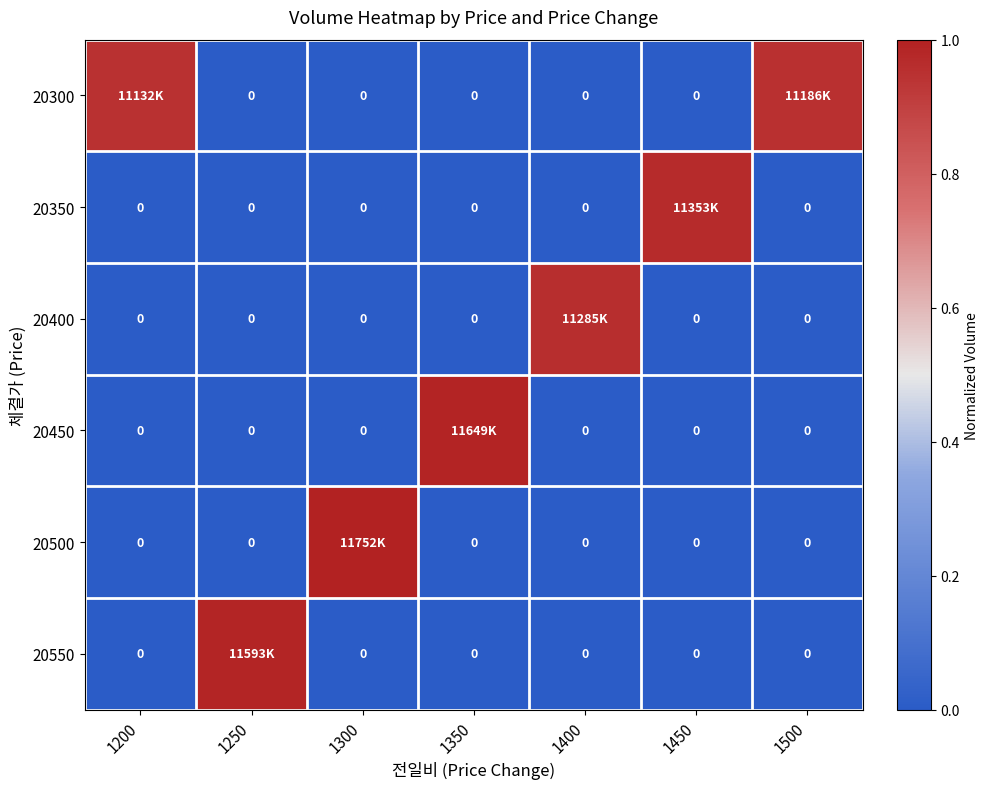

How many values in 20400 are above zero?

1